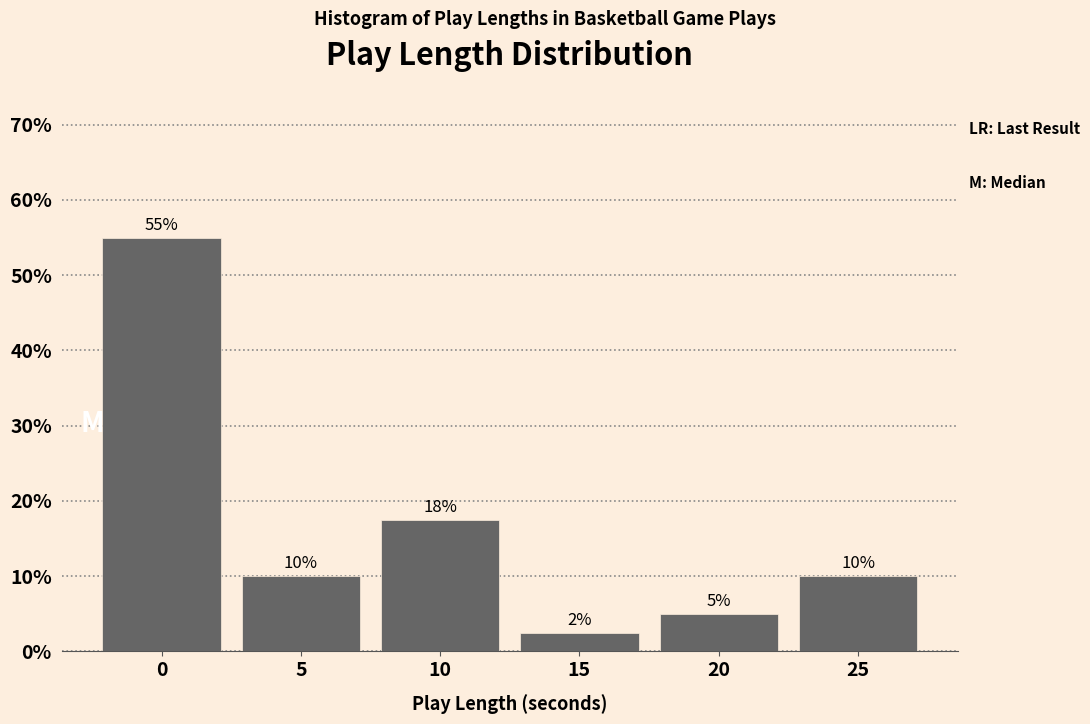

Approximately how many times larger is the value at 25 compared to 20?

2.0